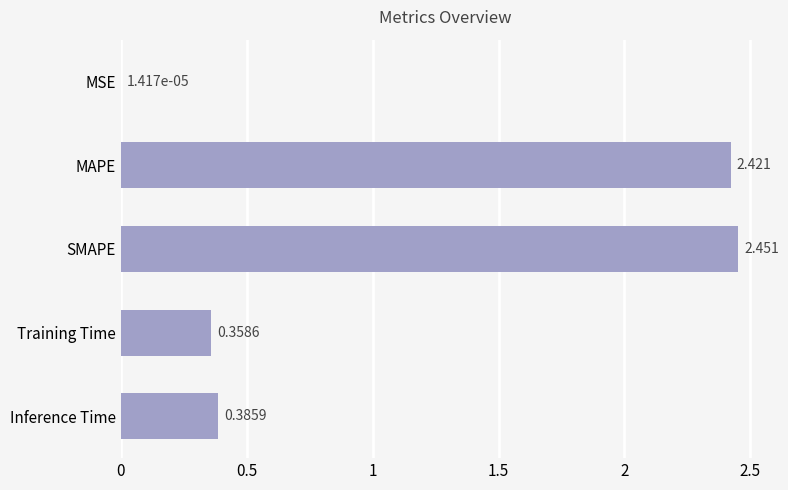

Which has a higher value, Inference Time or MAPE?

MAPE